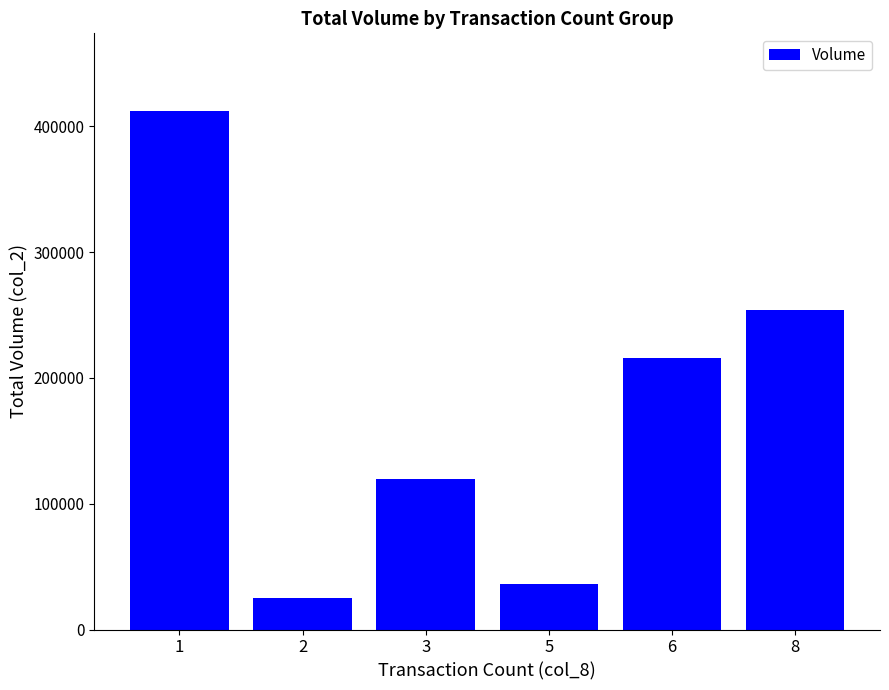

True or false: the data shows 36000 at 5.

True